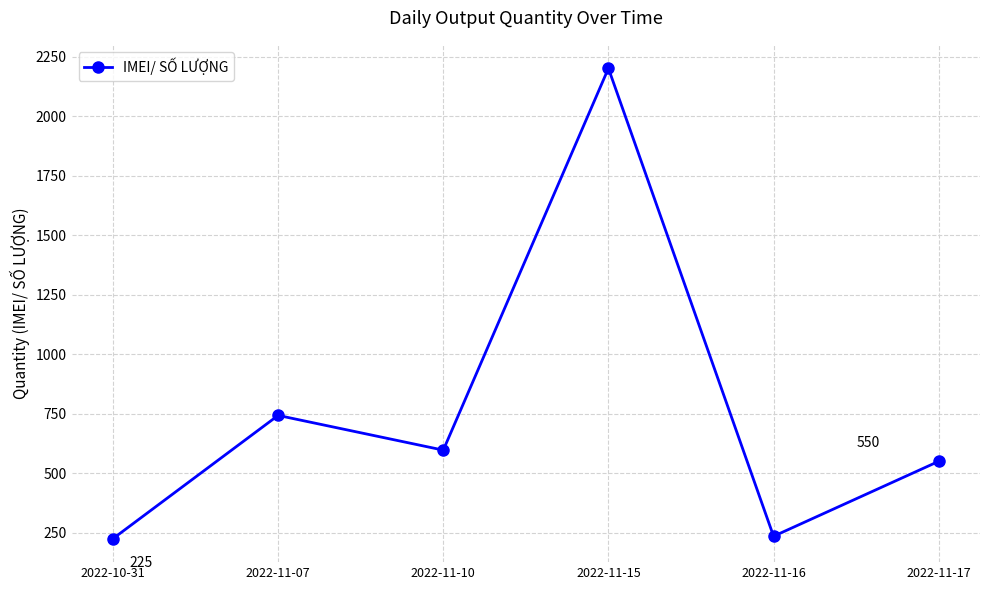

How many interior local valleys (lower than both neighbors) does the data have?

2